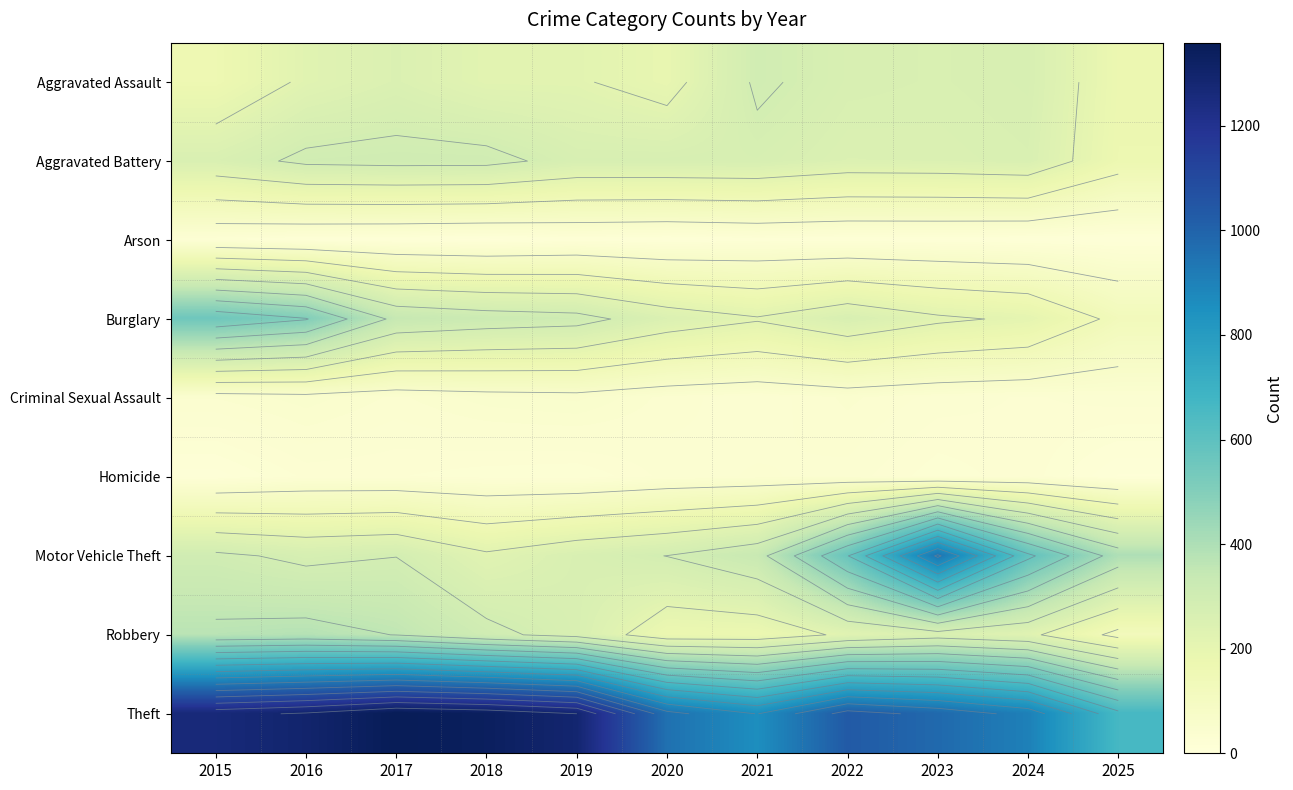

Which label corresponds to the largest value in the chart?

2017